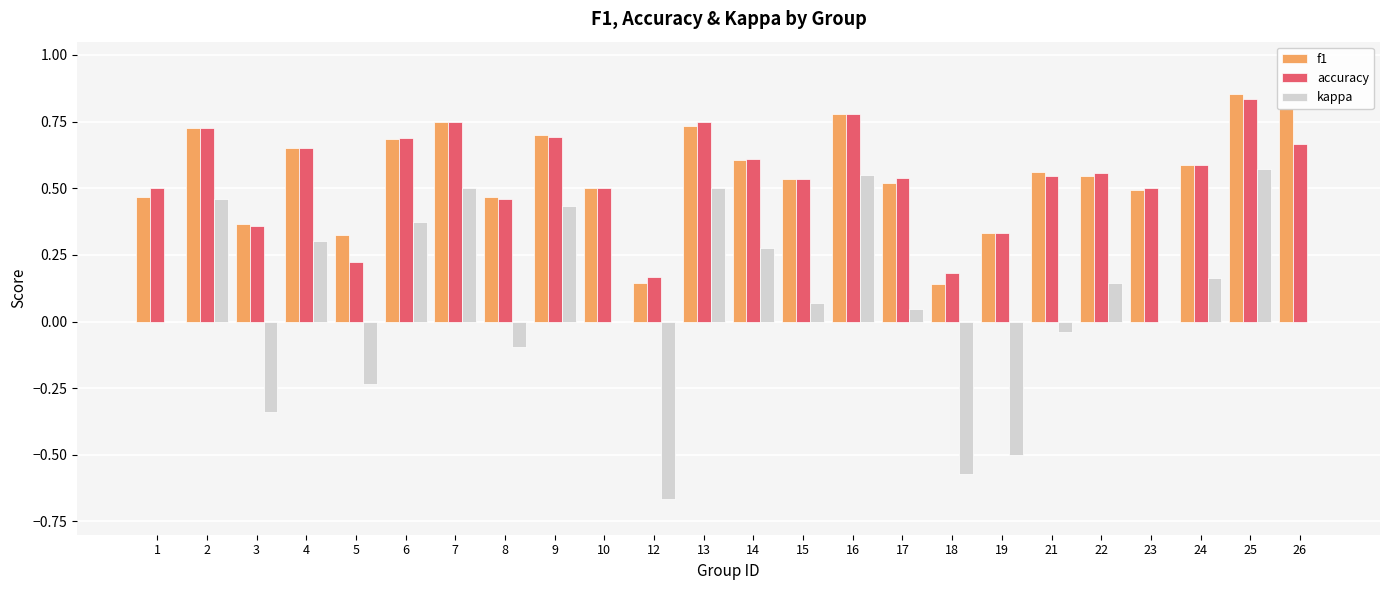

At which category does the chart reach its peak across all series?

25